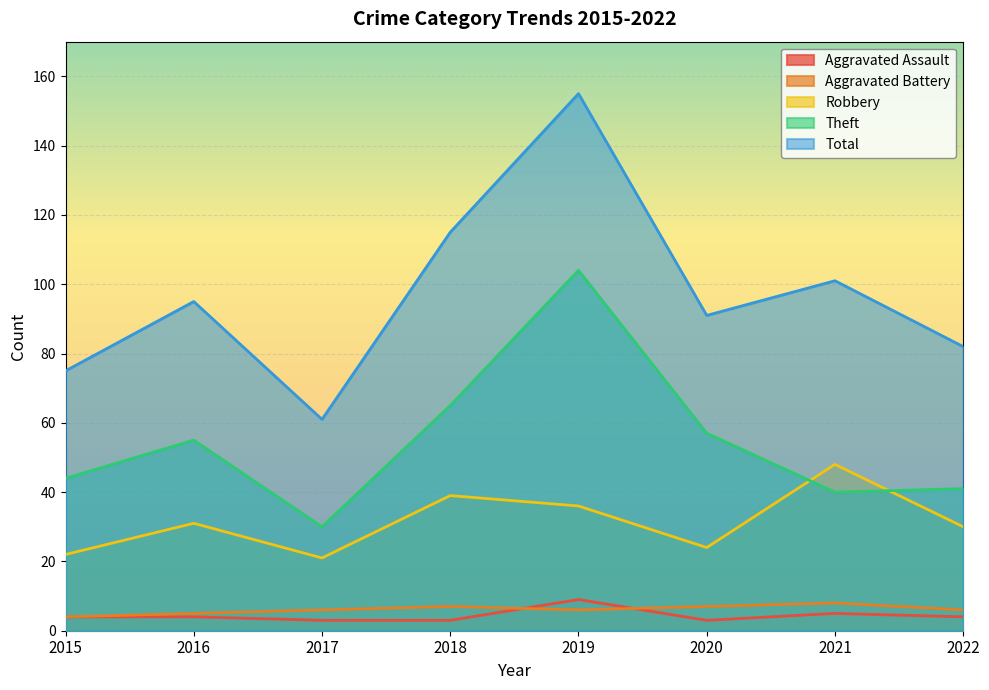

What is the greatest value displayed?

155